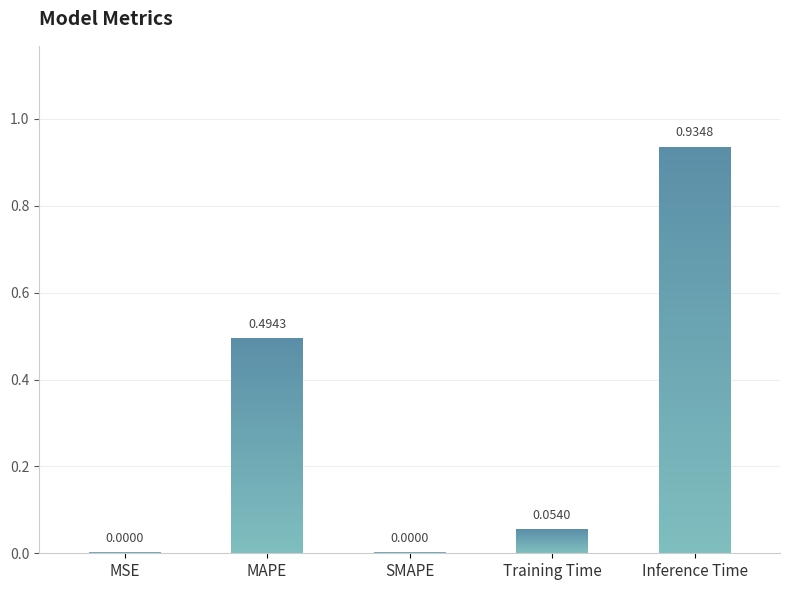

Reading left to right, what are all the values shown in this chart?

0.0	0.5	0.0	0.1	0.9